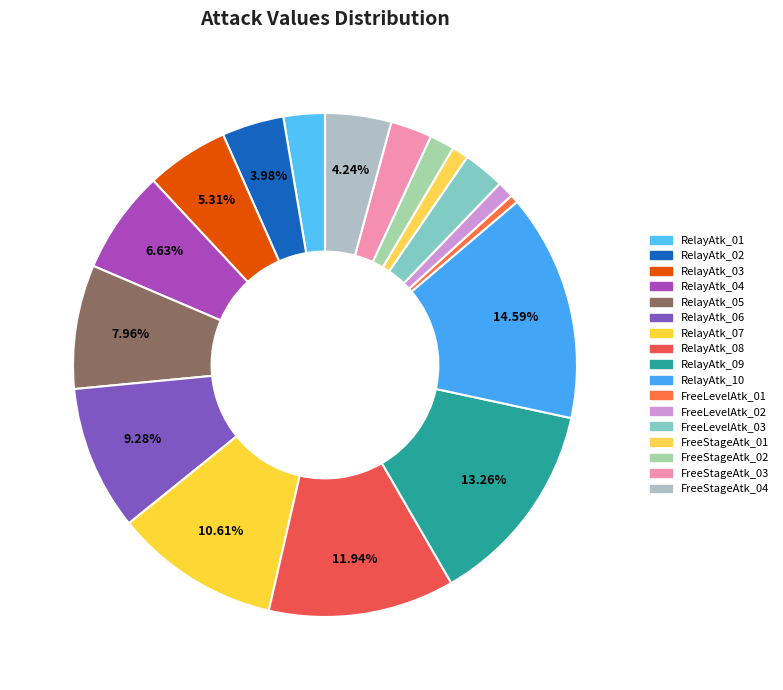

To the nearest percent, what is the difference between the largest and smallest slice percentages?

14%